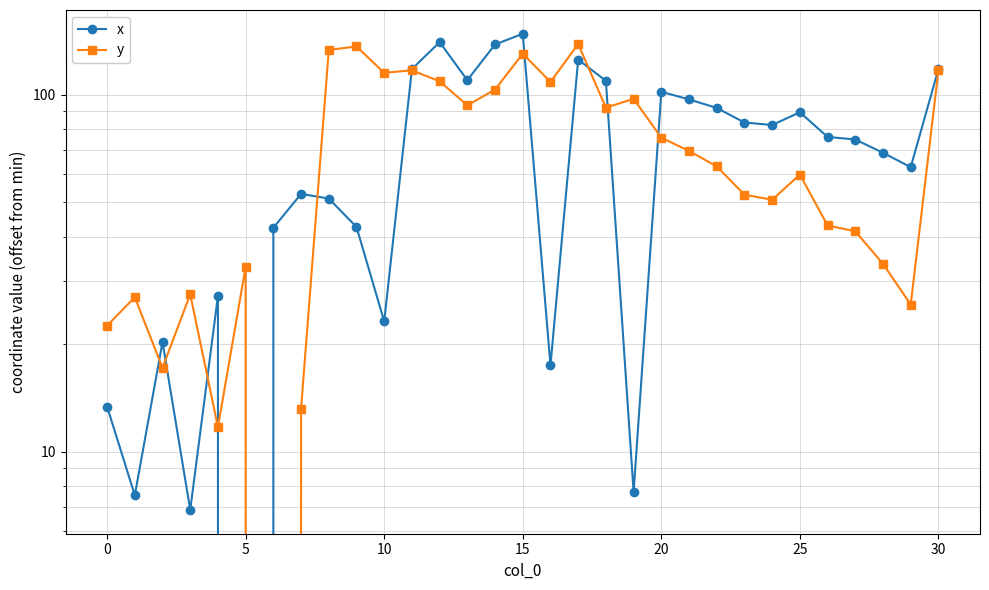

What is the difference between the second highest and minimum values in the y series?

136.5